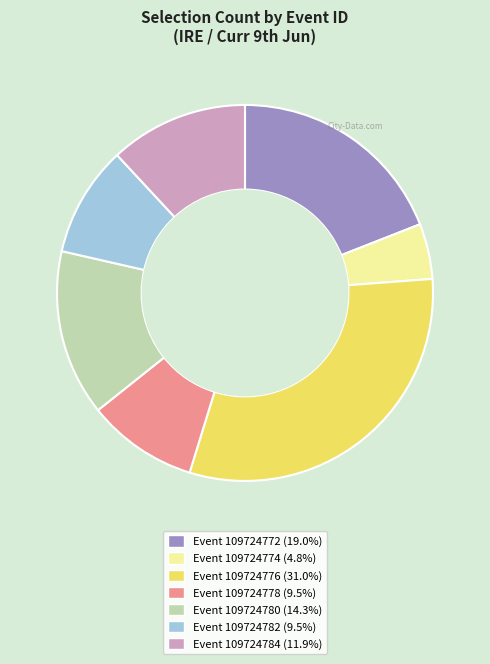

Combined, do Event 109724778 (9.5%) and Event 109724774 (4.8%) account for over 50%?

No